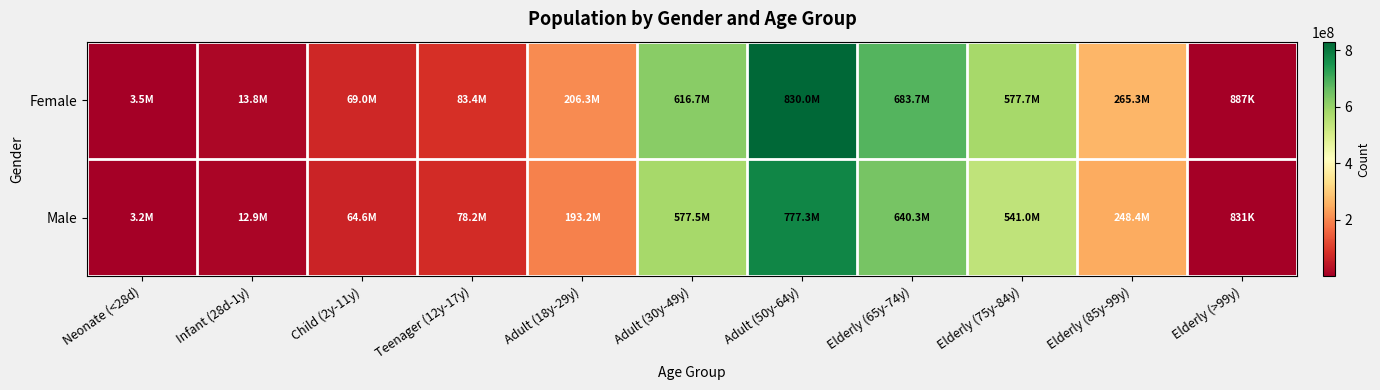

Which series has the widest spread of values?

Female